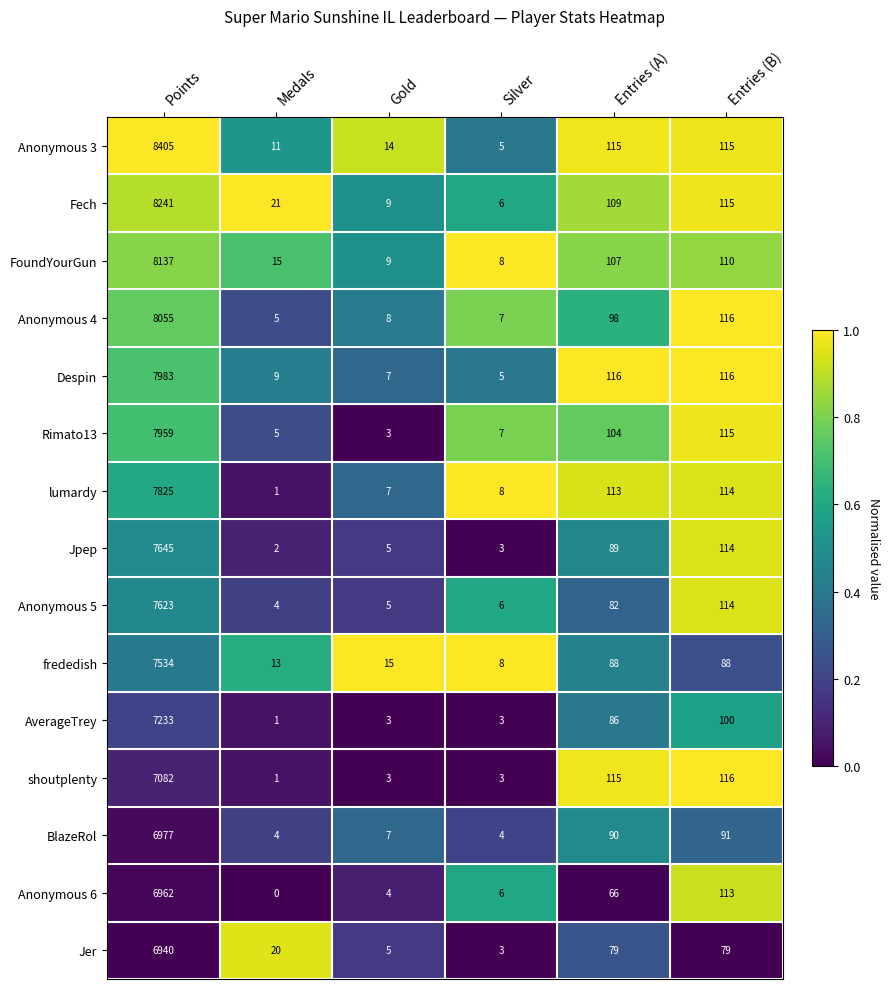

Between Points and Gold, which series saw the biggest shift?

Anonymous 3